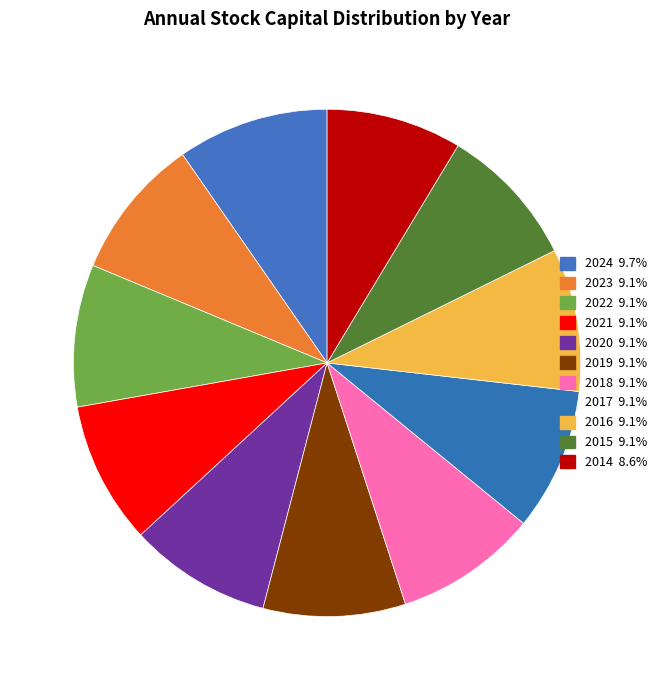

Which category has the biggest portion of the pie?

2024